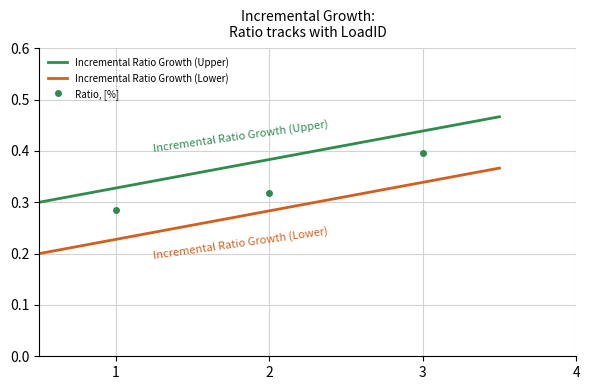

Which label corresponds to the largest value in the chart?

3